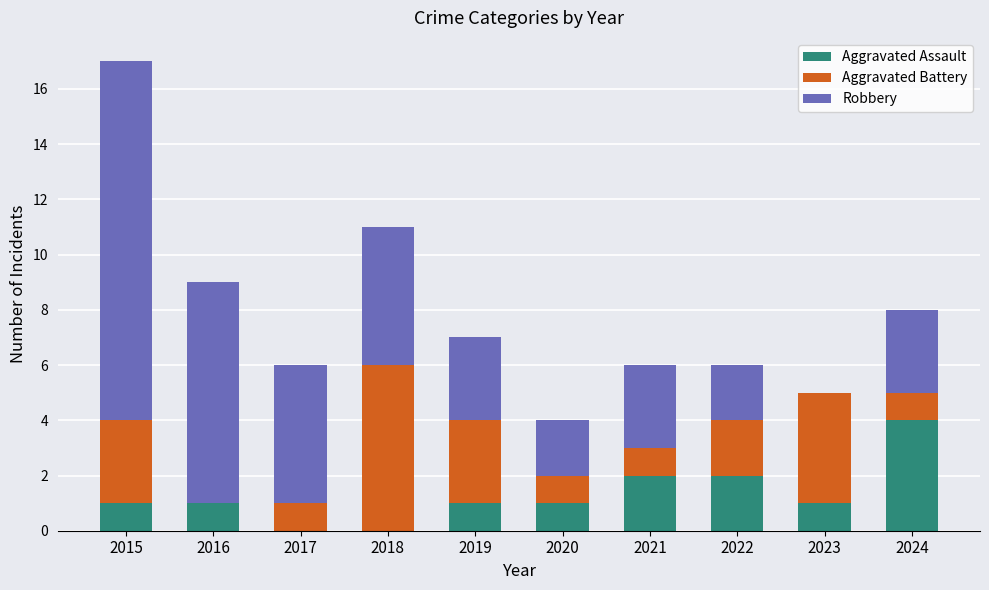

At which category is the sum across all series the highest?

2015